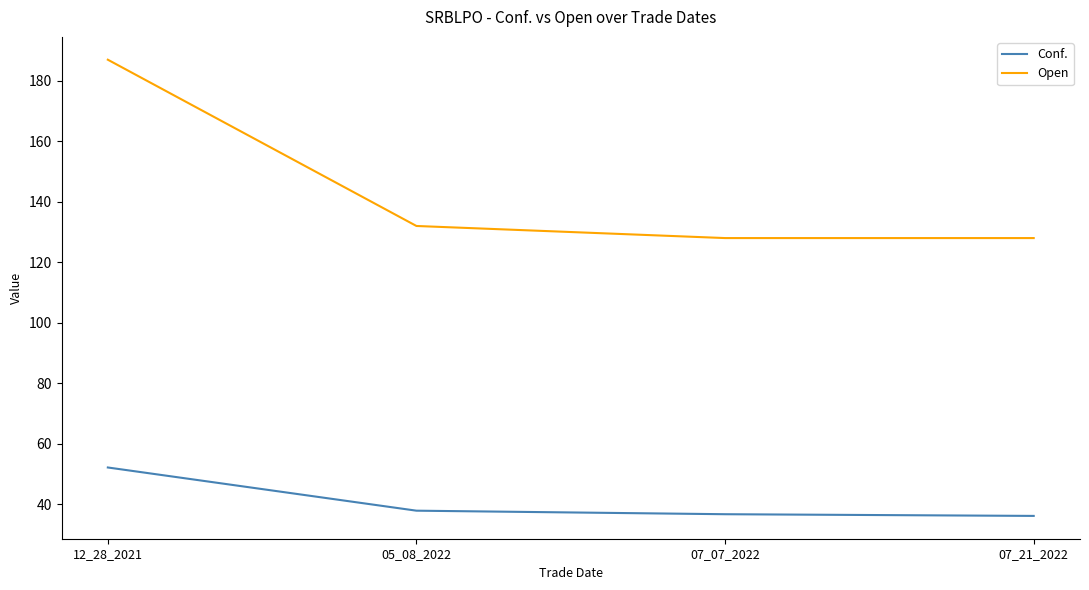

List the series in order of their overall mean, lowest first.

Conf., Open